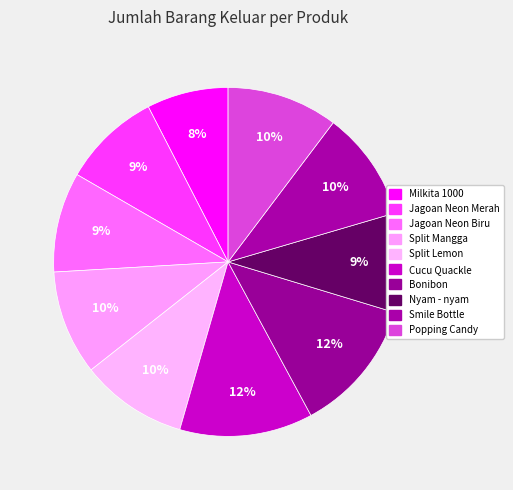

To the nearest percent, what percentage of the pie is Cucu Quackle?

12%